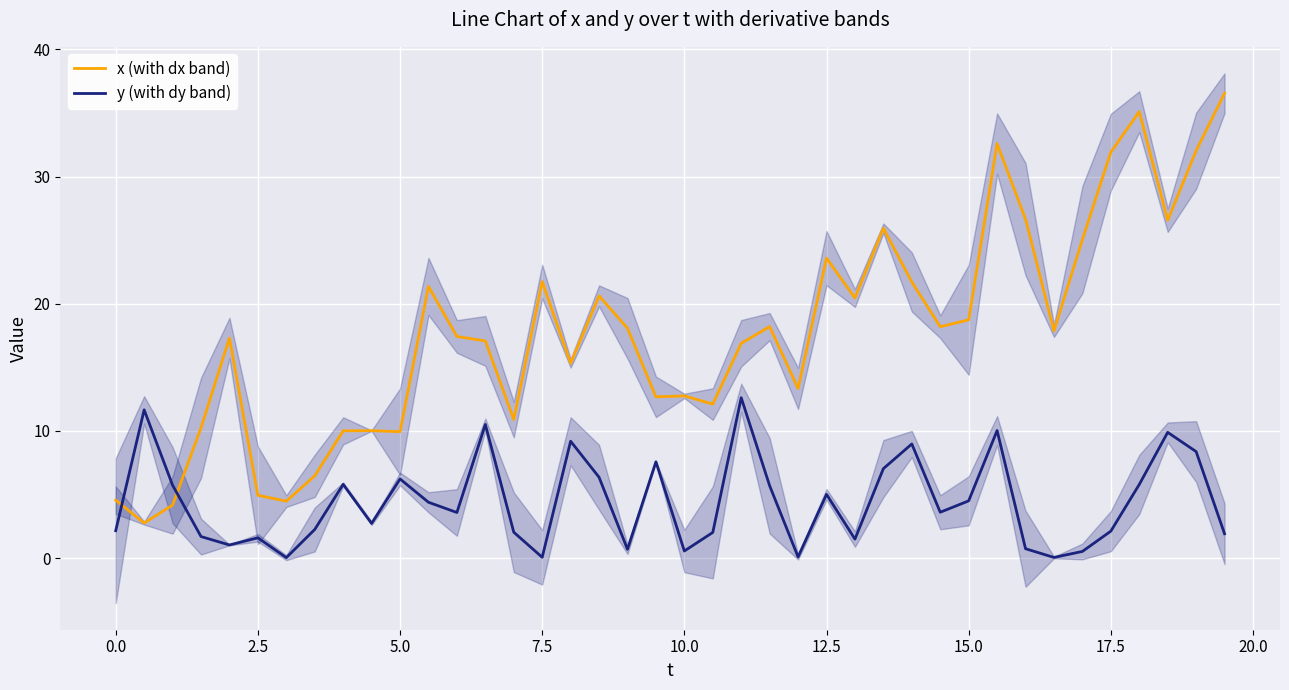

The value of x (with dx band) at 0.0 is 7.9. True or false?

False